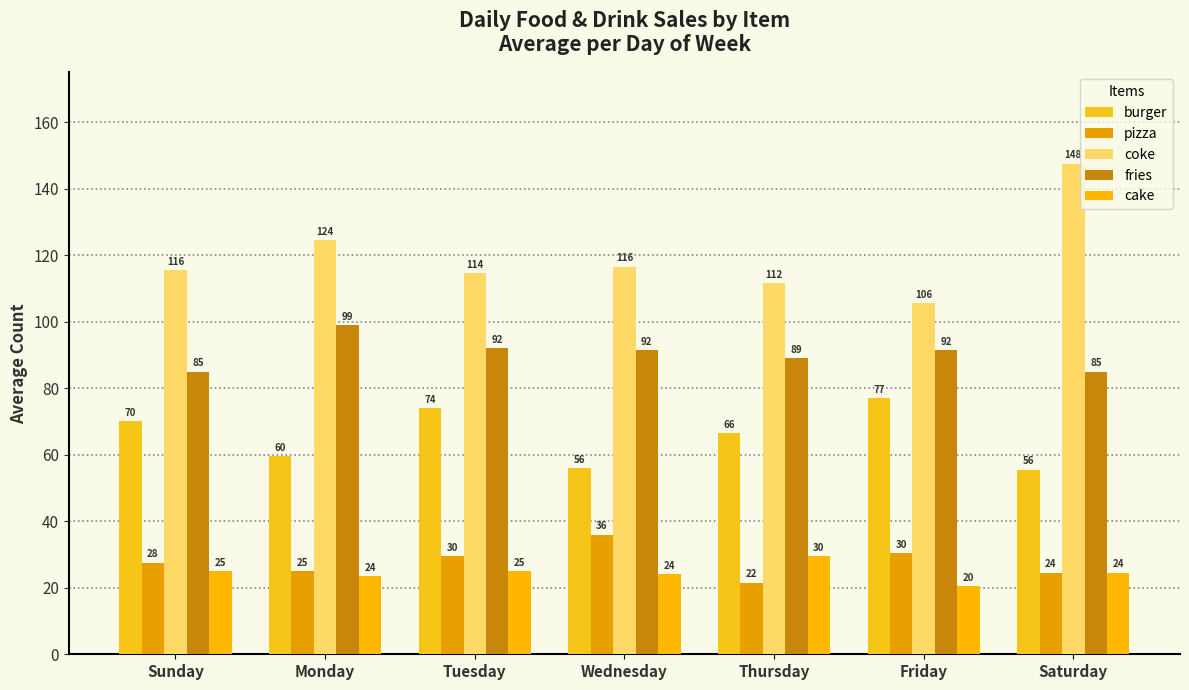

Reading left to right, list all the values displayed in this chart.

burger: Sunday=70.0	Monday=59.5	Tuesday=74.0	Wednesday=56.0	Thursday=66.5	Friday=77.0	Saturday=55.5
pizza: Sunday=27.5	Monday=25.0	Tuesday=29.5	Wednesday=36.0	Thursday=21.5	Friday=30.5	Saturday=24.5
coke: Sunday=115.5	Monday=124.5	Tuesday=114.5	Wednesday=116.5	Thursday=111.5	Friday=105.5	Saturday=147.5
fries: Sunday=85.0	Monday=99.0	Tuesday=92.0	Wednesday=91.5	Thursday=89.0	Friday=91.5	Saturday=85.0
cake: Sunday=25.0	Monday=23.5	Tuesday=25.0	Wednesday=24.0	Thursday=29.5	Friday=20.5	Saturday=24.5